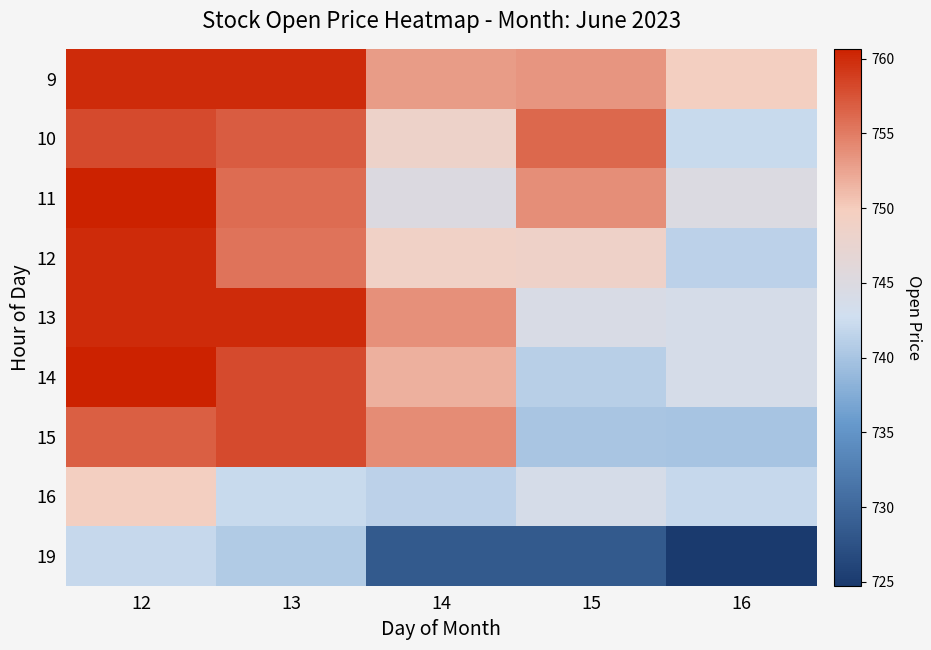

At 12, list the series in order from smallest to largest.

19, 16, 15, 10, 9, 12, 13, 14, 11